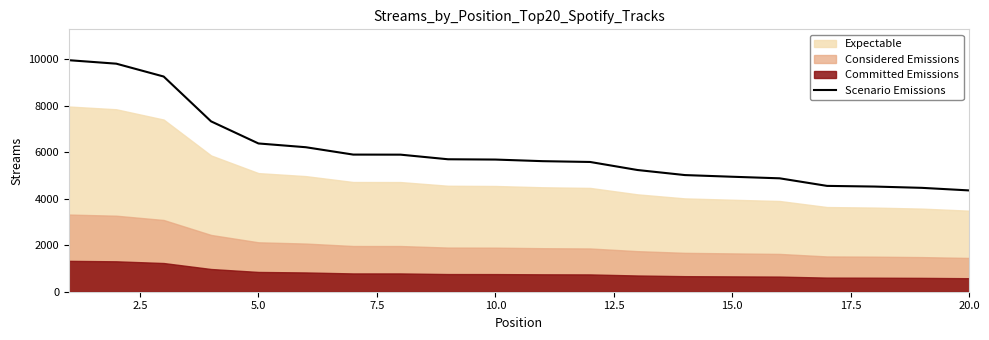

Does the chart display data point markers on the line(s)?

No